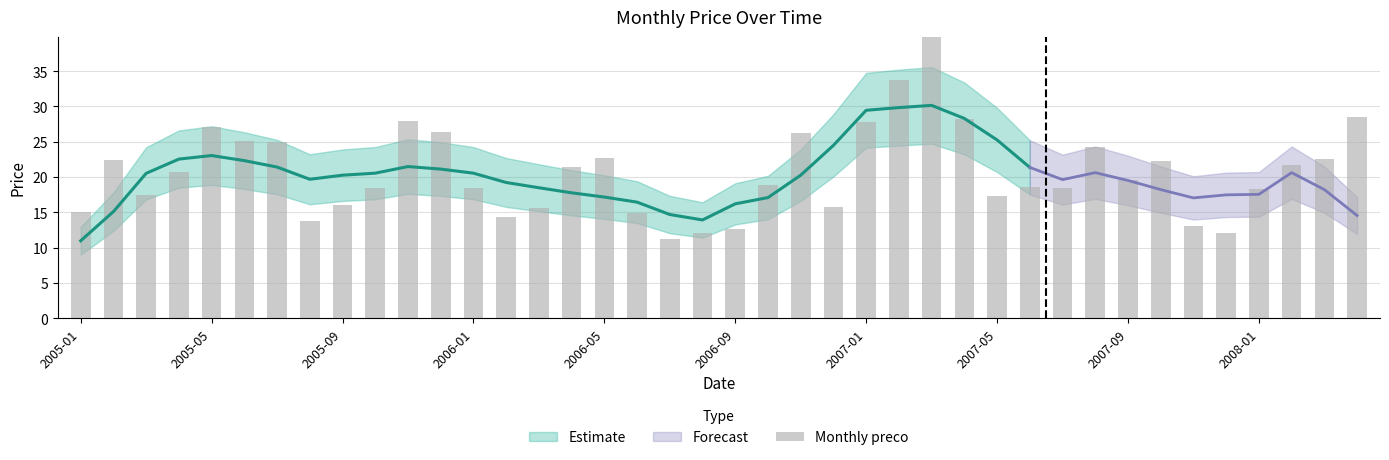

What is the value of the 8th bar from the left?

13.8